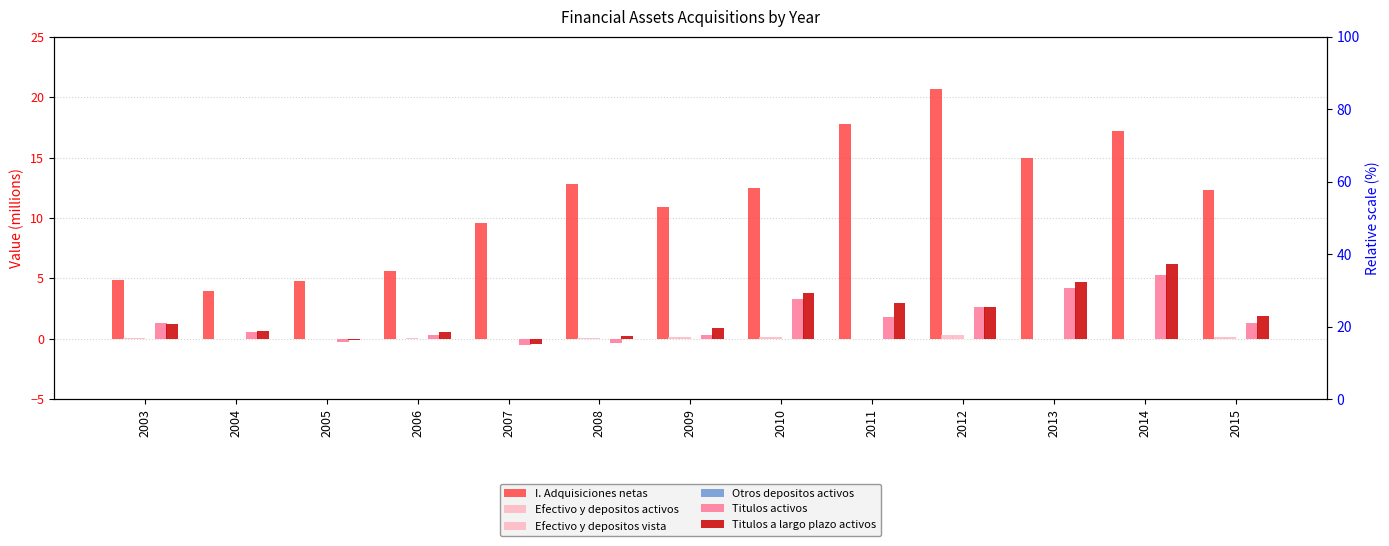

Which has a higher value, 2012 or 2014?

2012